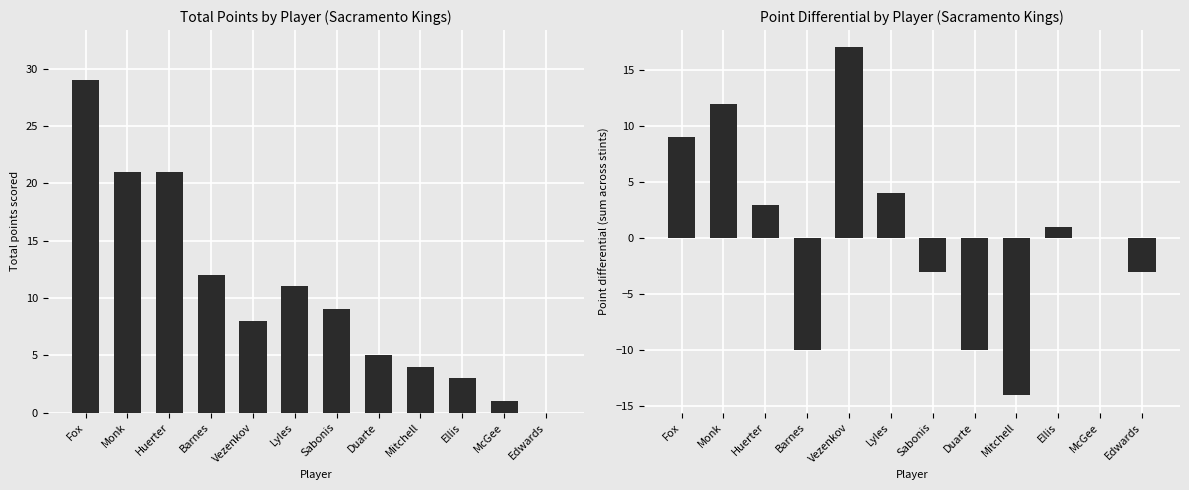

At which label is Total Points closest to 14?

Barnes